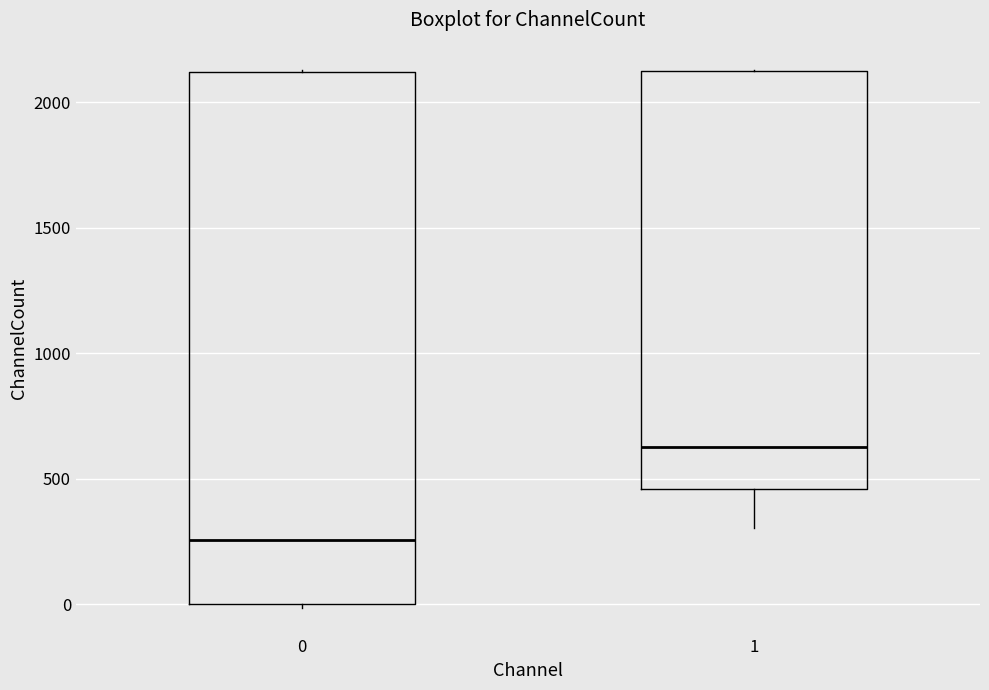

Reading left to right, read every box against the y-axis: the position of its median line, the range the box covers, and the ends of its whiskers. The values are not printed on the chart, so give them approximately, as read against the axis.

0: median 250, box 0 to 2100, whiskers 0 to 2150
1: median 650, box 450 to 2100, whiskers 300 to 2150